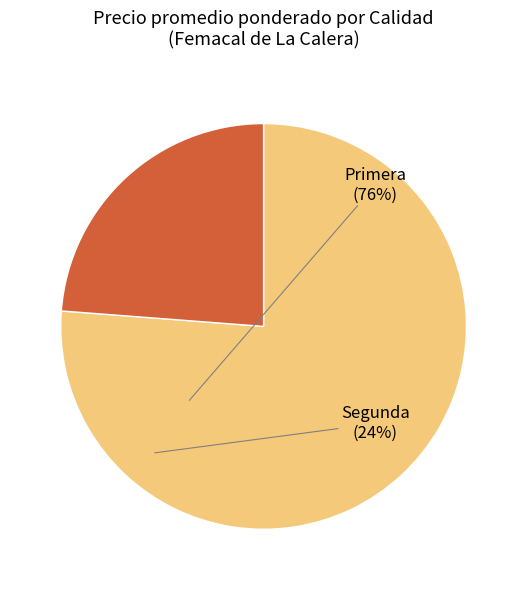

Is there a majority slice in this chart?

Yes